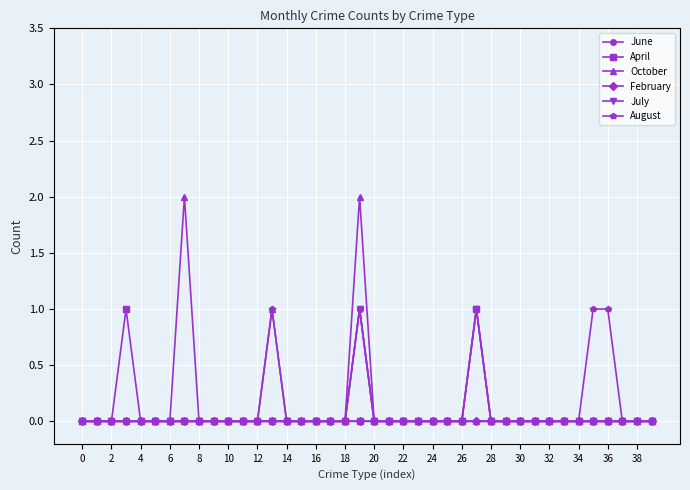

Which series has the largest range (max minus min)?

October